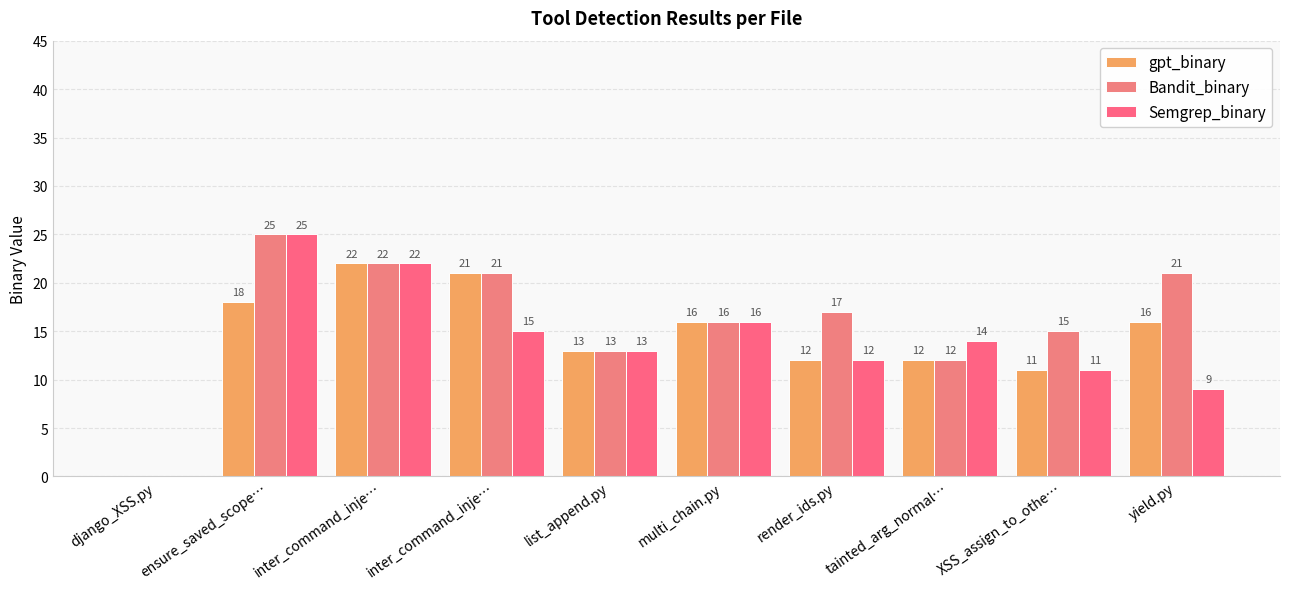

The value of gpt_binary at yield.py is 16. True or false?

True